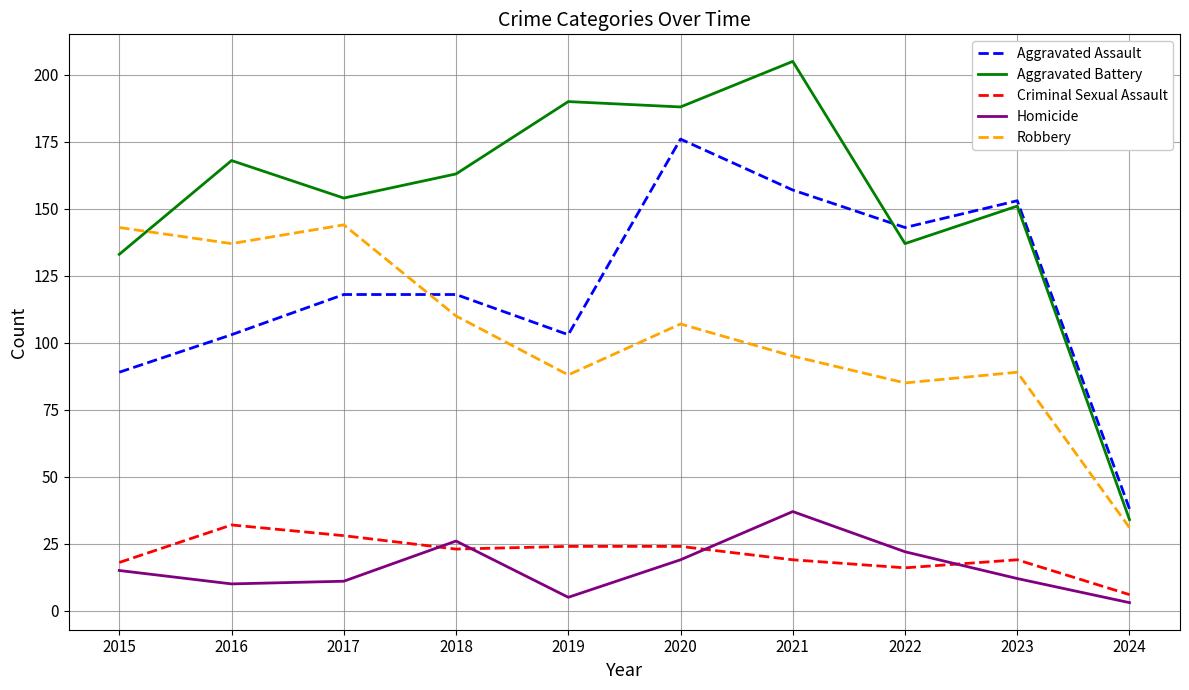

Which series changed the most between 2015 and 2021?

Aggravated Battery